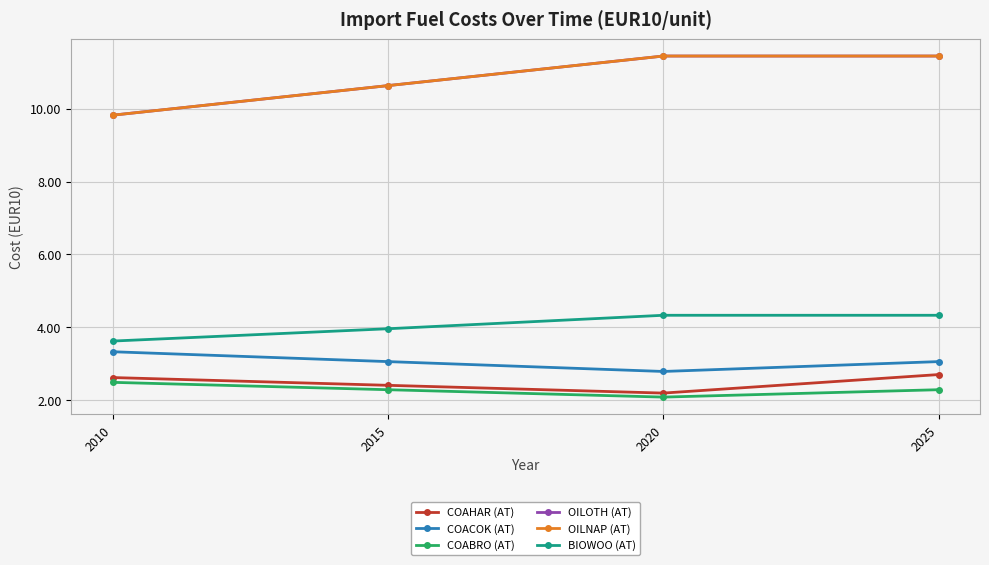

At 2015, list the series in order from smallest to largest.

COABRO (AT), COAHAR (AT), COACOK (AT), BIOWOO (AT), OILOTH (AT), OILNAP (AT)